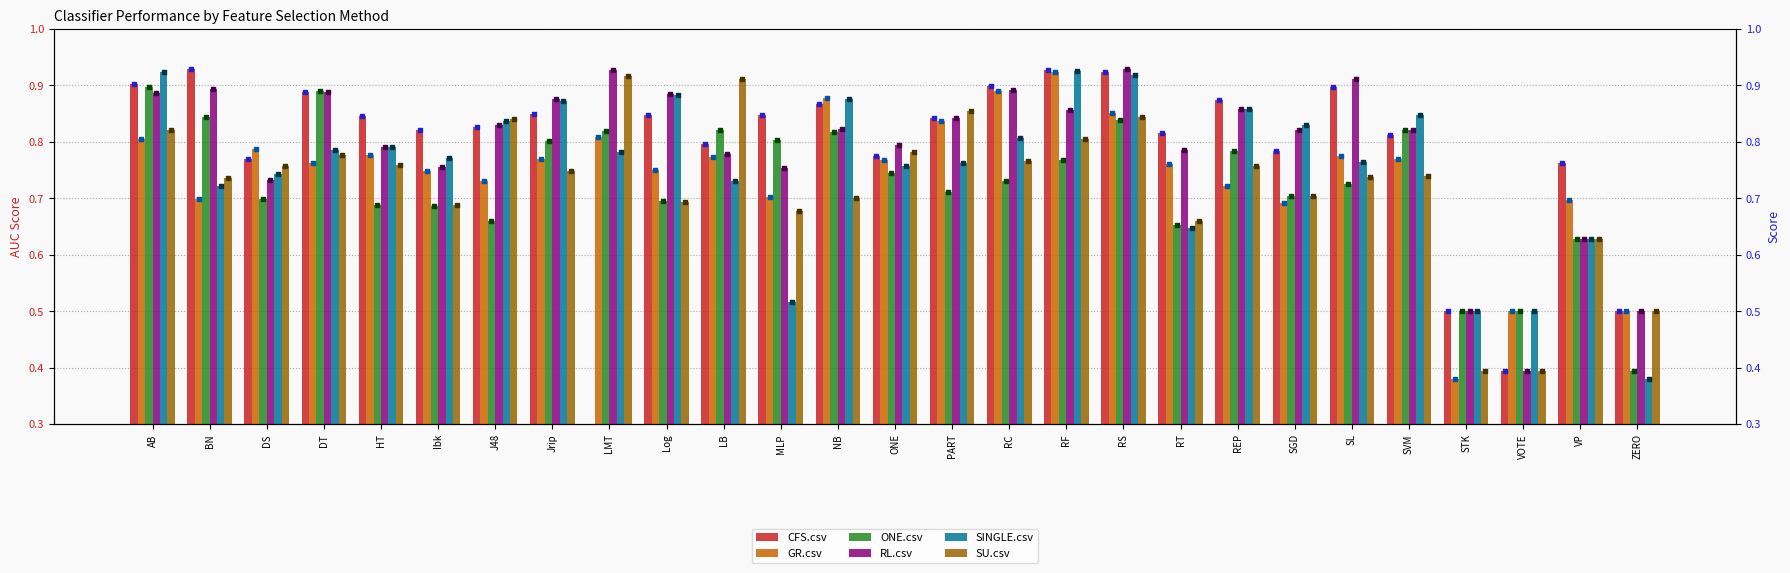

At how many categories does at least one series exceed 0?

27